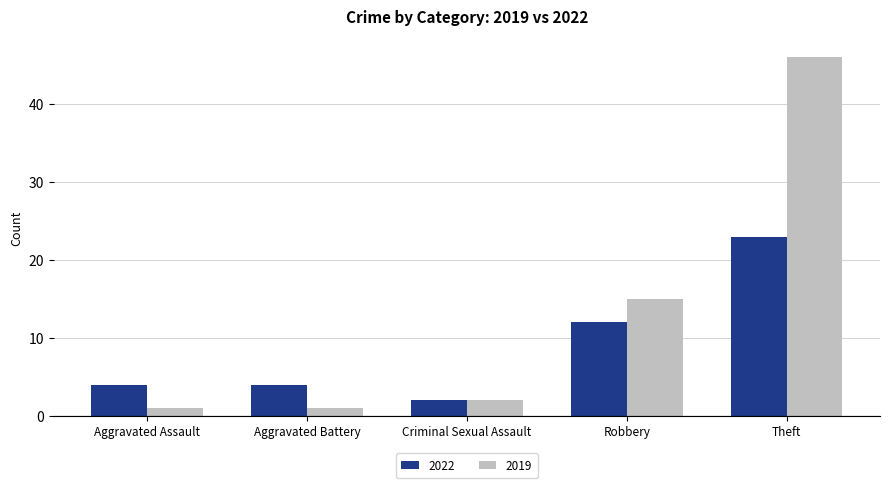

True or false: 2019 has a value of 23 at Robbery.

False